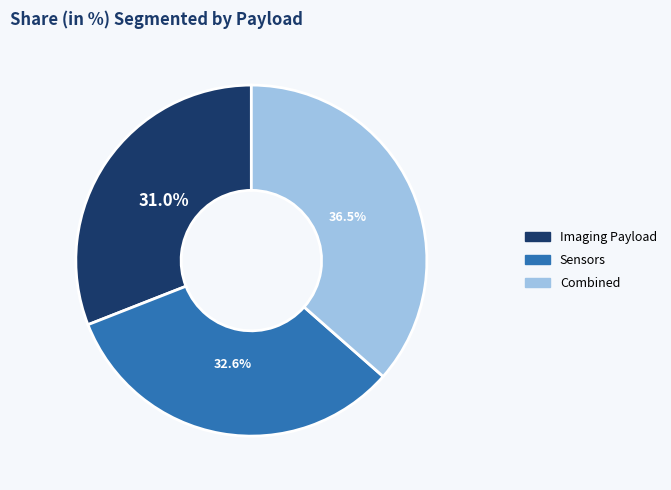

Which category has the biggest portion of the pie?

Combined